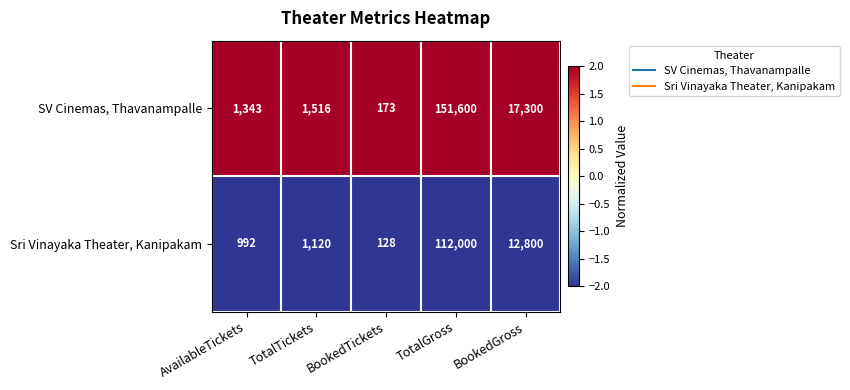

What is the spread (max minus min) of values at TotalGross?

39600